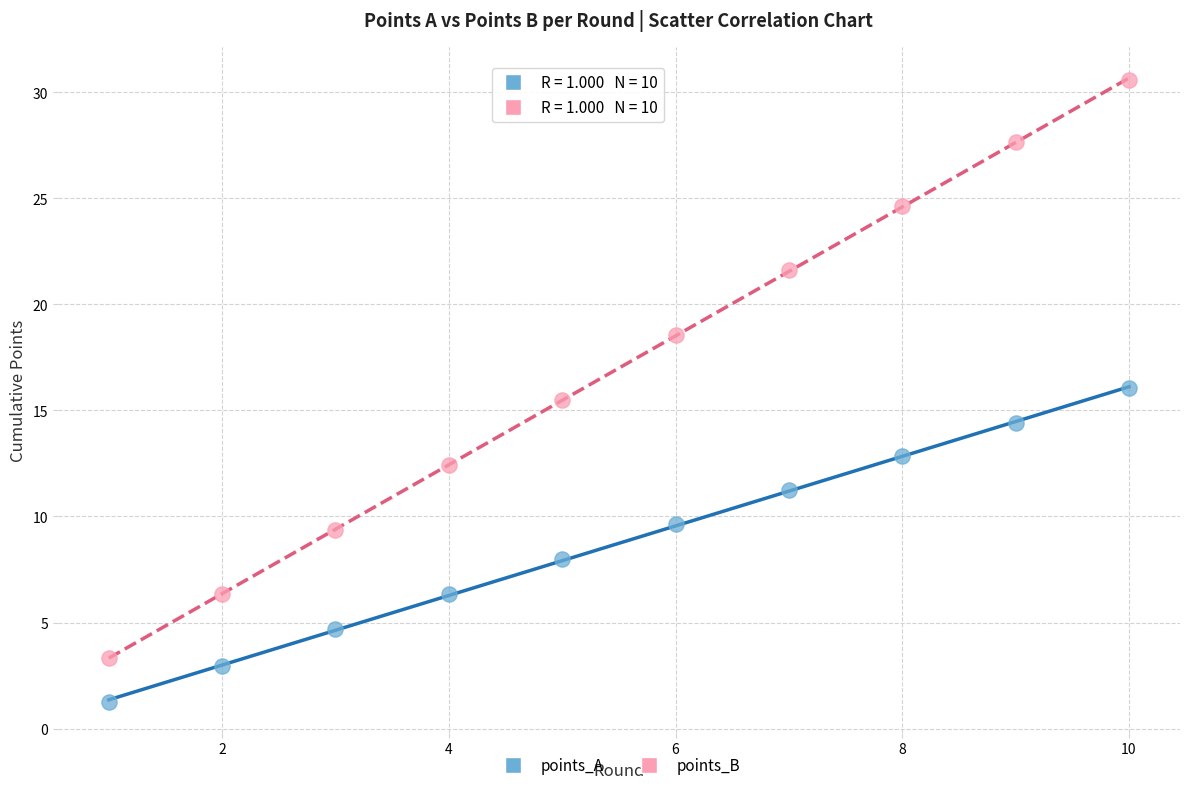

Across all data points, what is the range of X values (max minus min)?

9.0